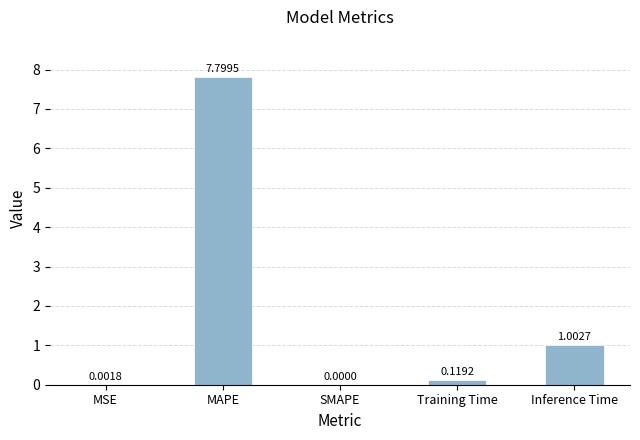

Where is the data nearest to the value 3?

Inference Time